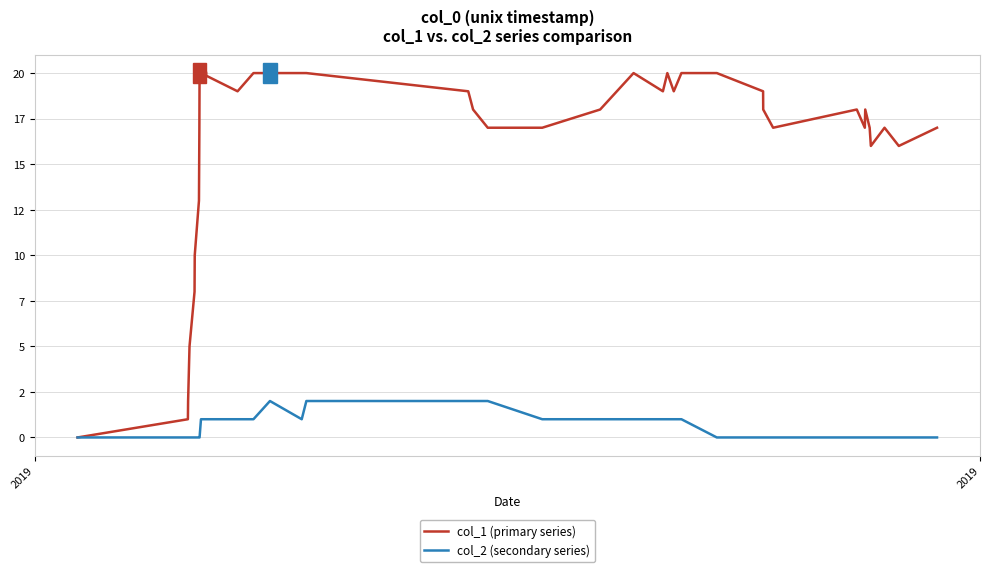

Does the chart have visible grid lines?

Yes